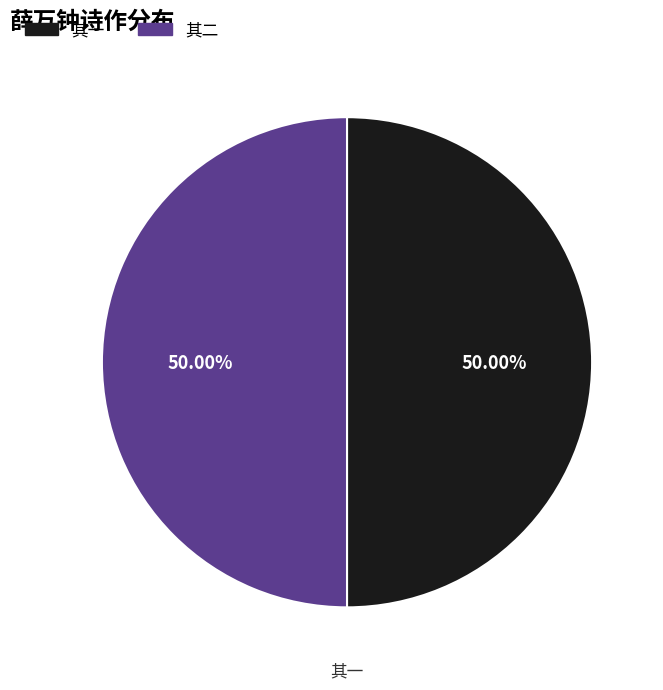

How many slices are in this pie chart?

2